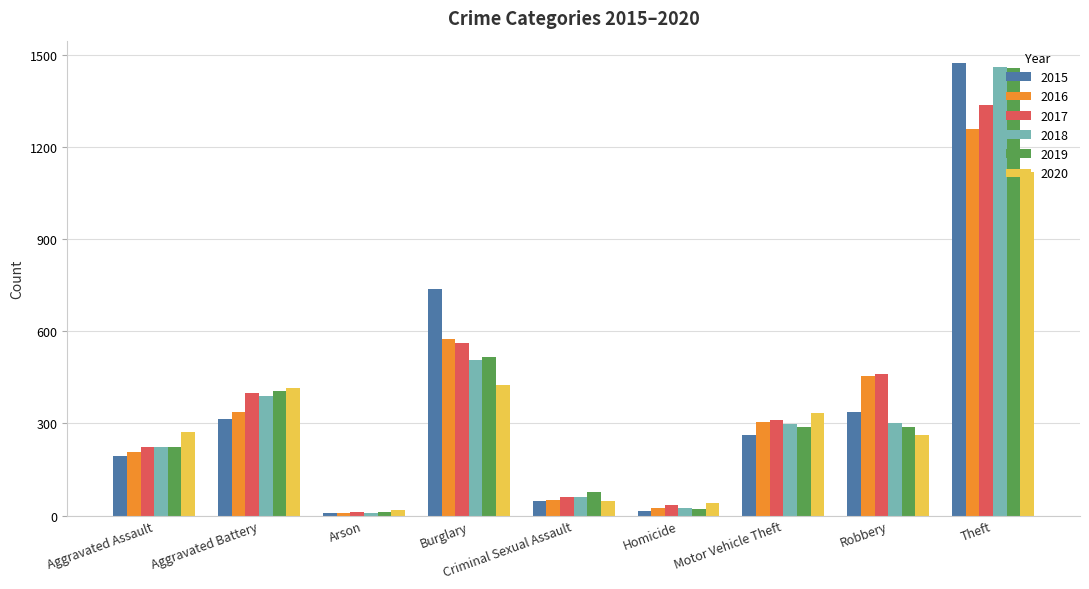

What value does the 2018 series have at Aggravated Assault, to the nearest 100?

200